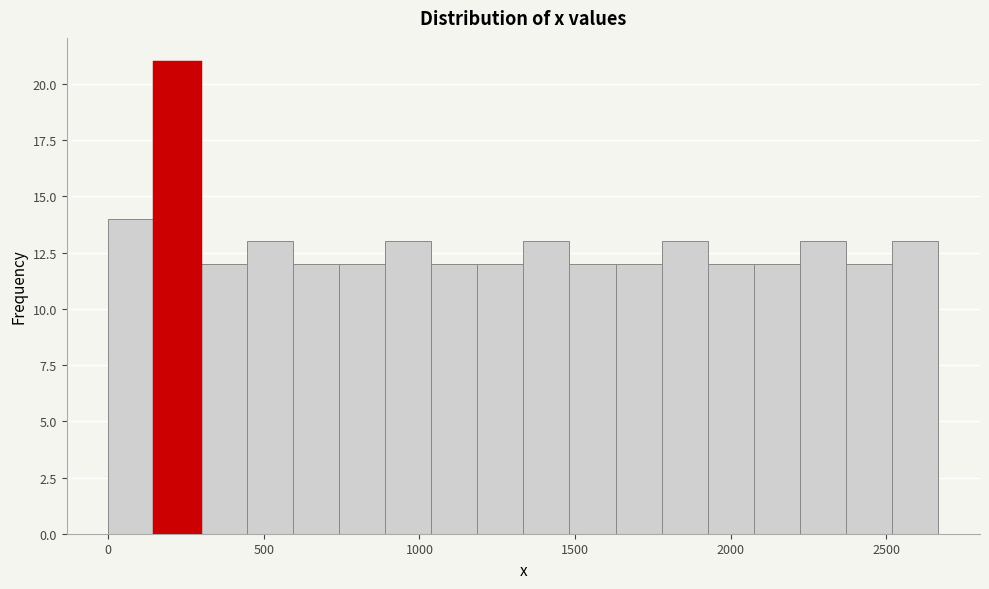

Around what value on the x-axis is the tallest bar? Give the approximate position of its centre, as read against the axis.

200